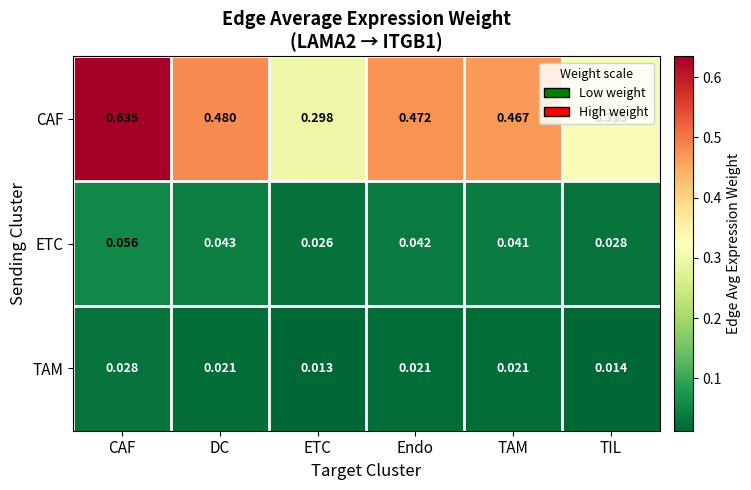

At which label is TAM closest to 0?

ETC